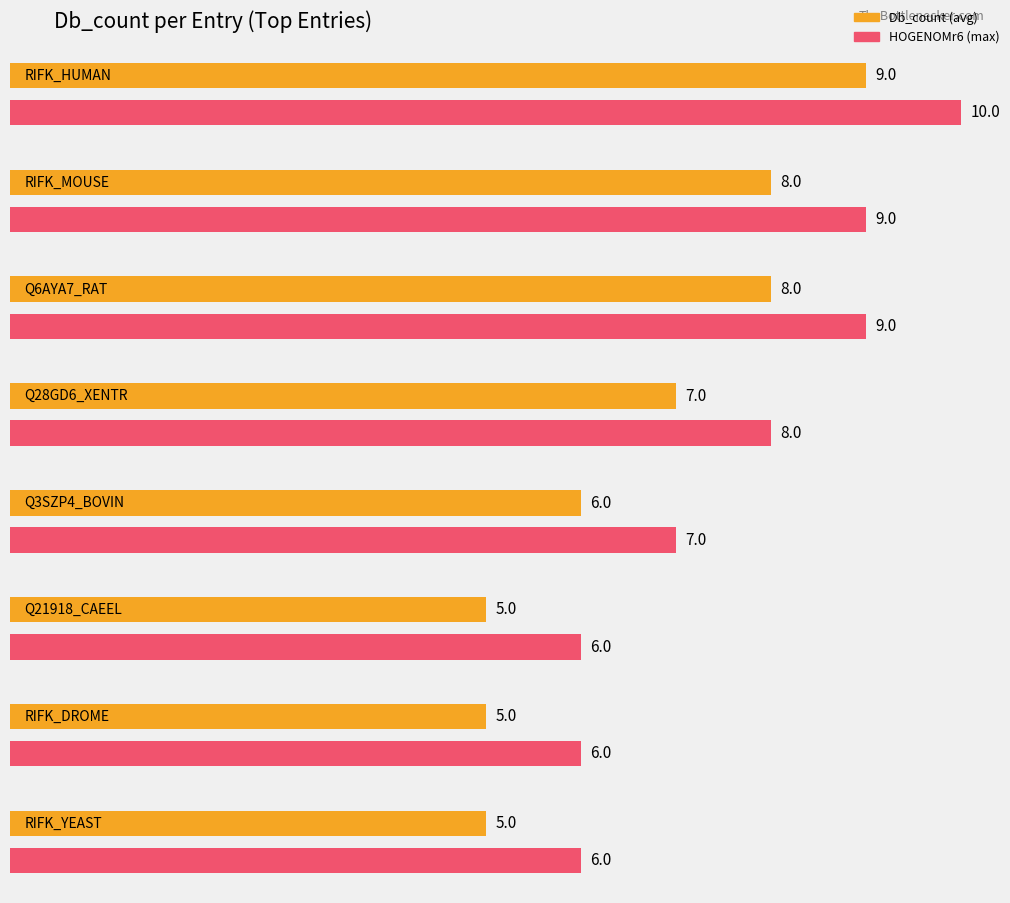

Is it true that HOGENOMr6 equals 1 at Q5A015_CANAL?

False